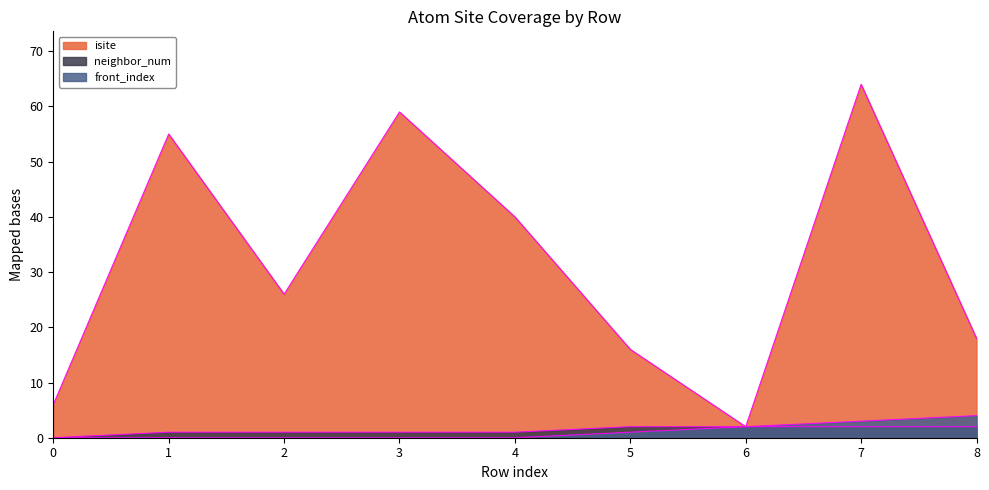

What is the difference between the second highest and second lowest values in the front_index series?

3